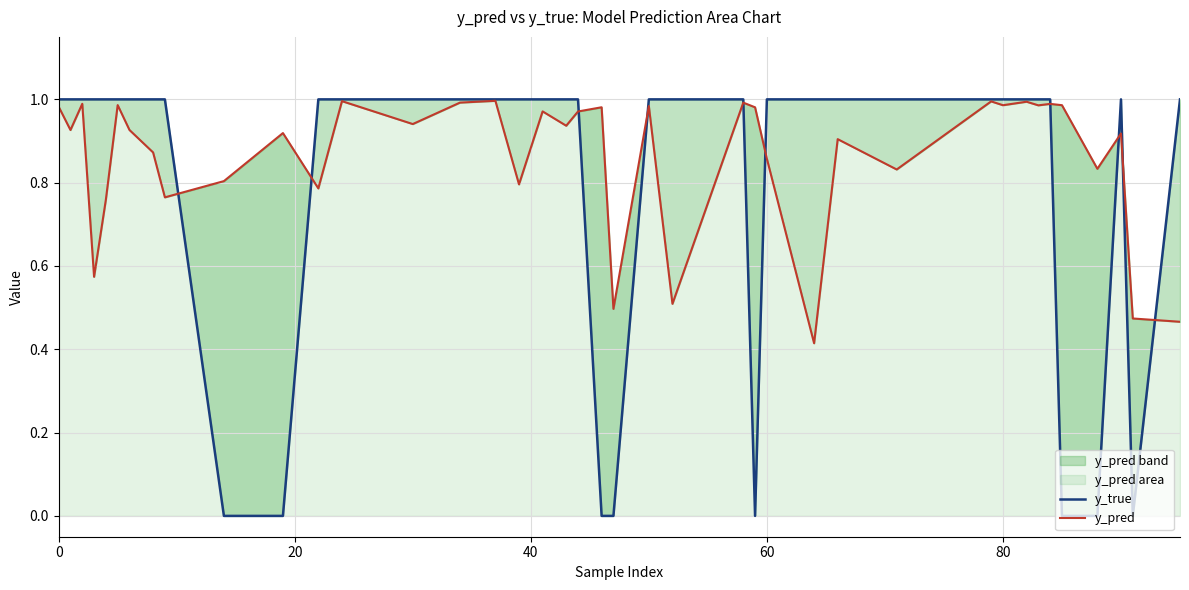

Count the number of data series in this chart.

2